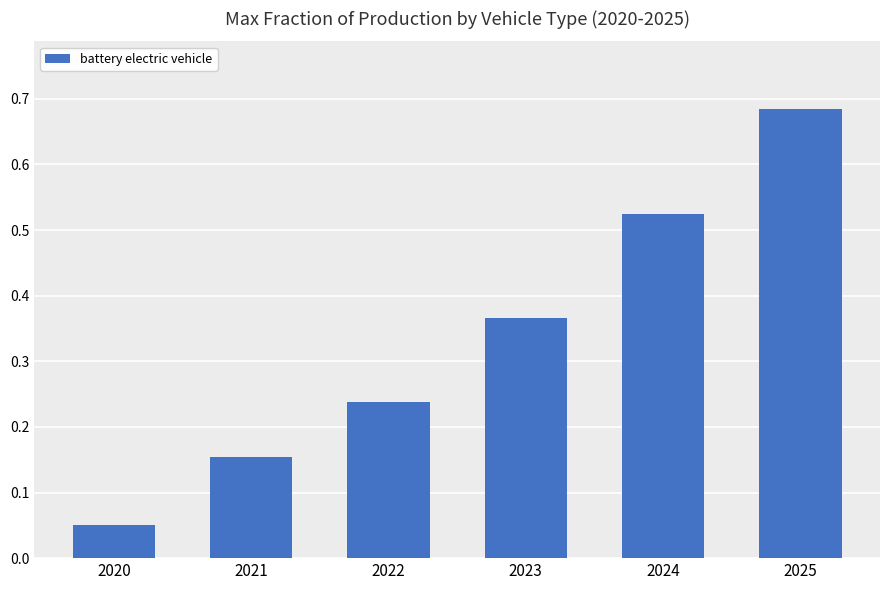

List the labels in order of value, largest first.

2025, 2024, 2023, 2022, 2021, 2020